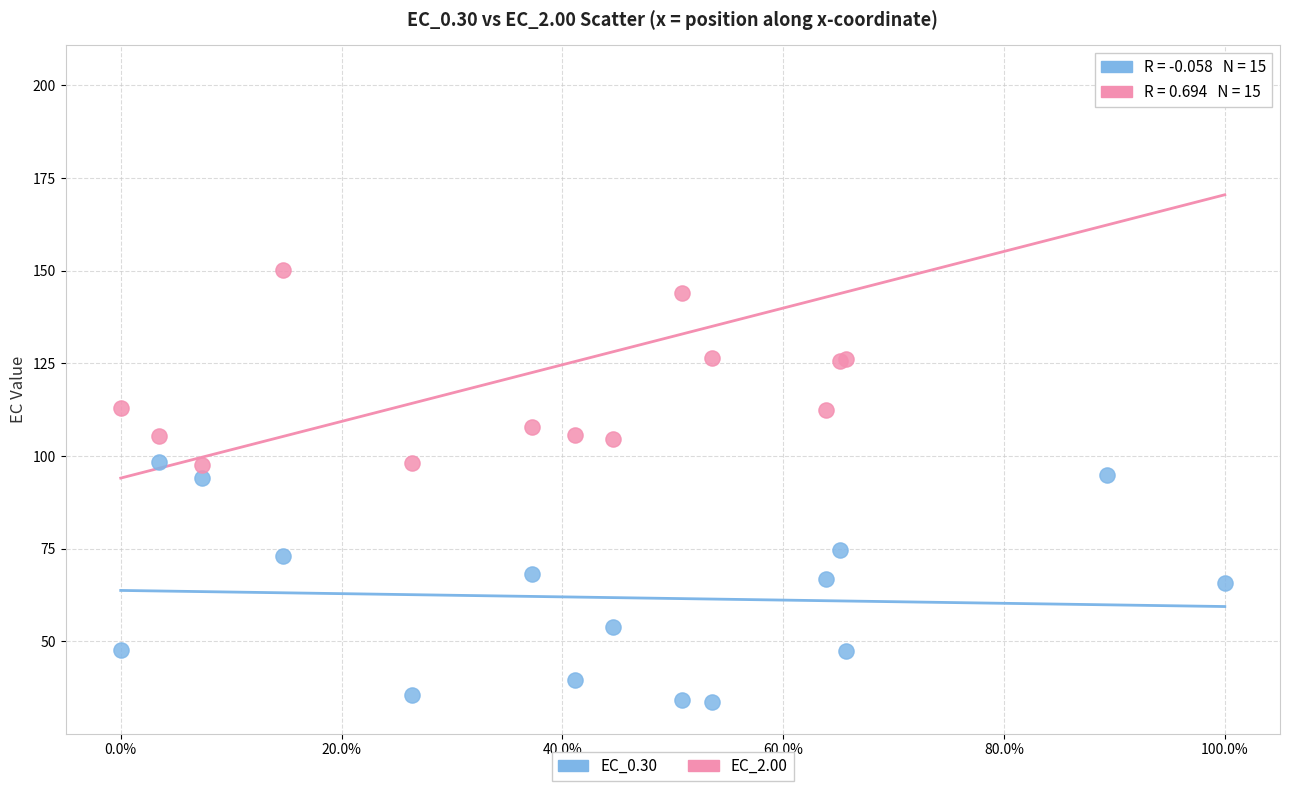

Which series reaches the maximum Y coordinate?

EC_2.00